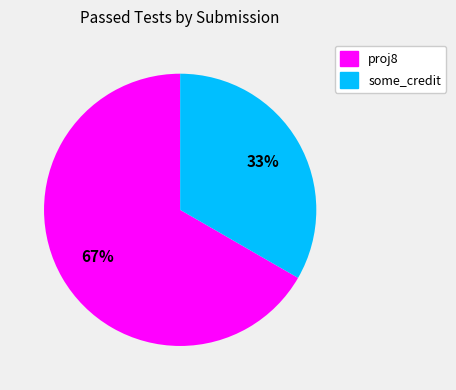

Does proj8 account for over 50% of the chart?

Yes